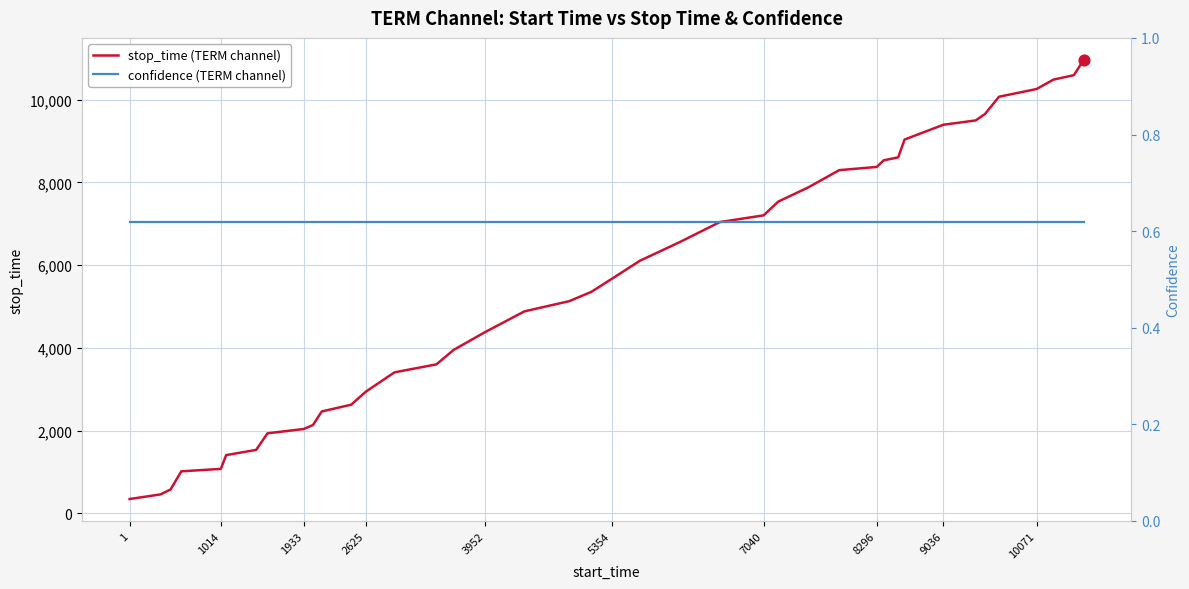

Which series has the largest total across all categories?

stop_time (TERM channel)